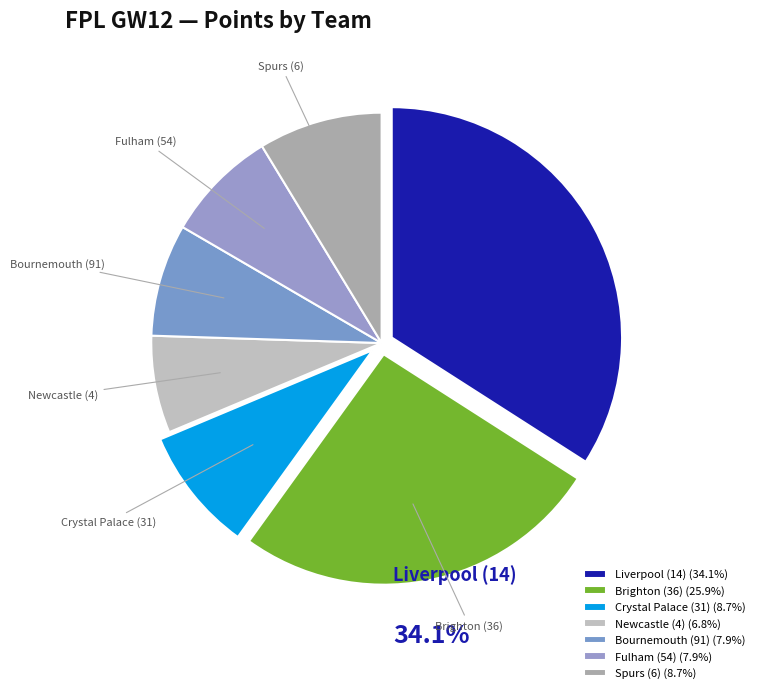

How many segments does this pie chart have?

7